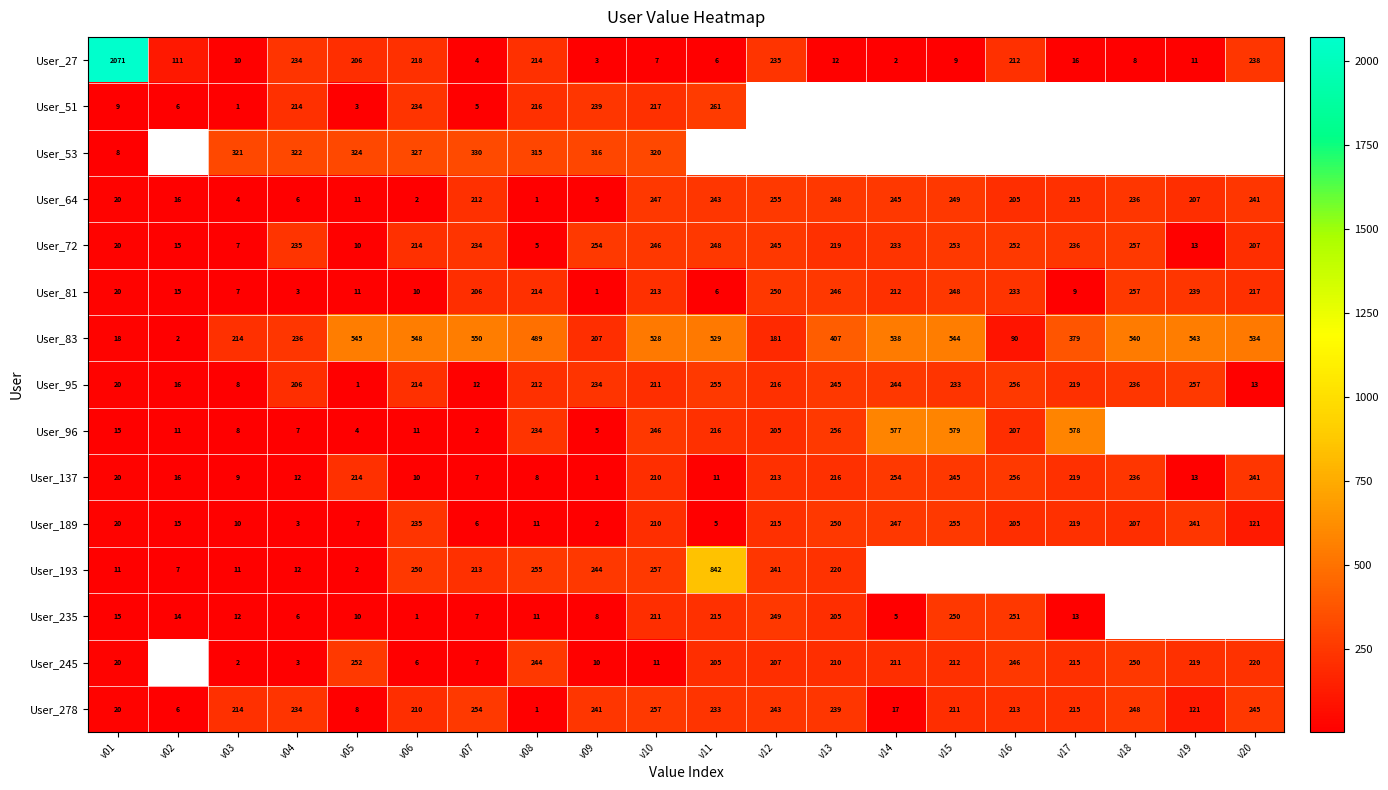

What is the average value of the User_72 series?

170